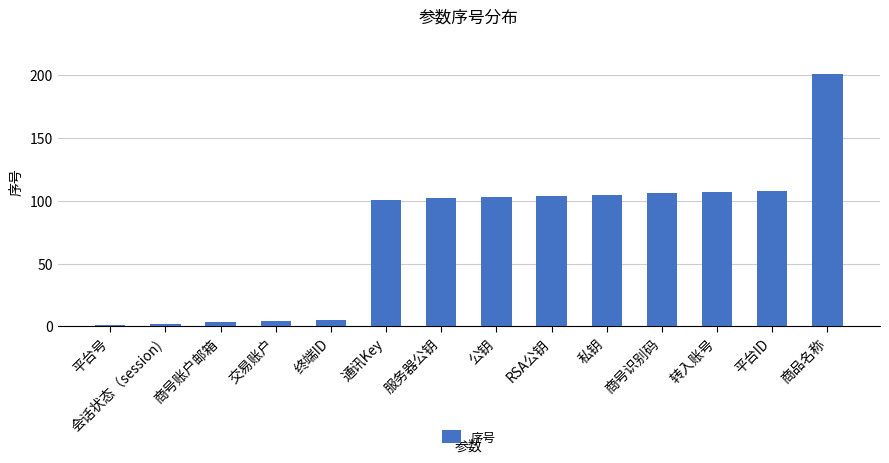

What is the change in value from 终端ID to 服务器公钥?

+97